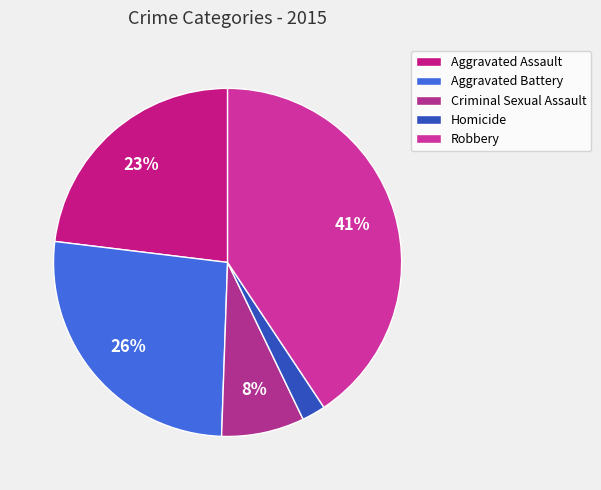

What percentage is the Aggravated Assault slice, to the nearest percent?

23%